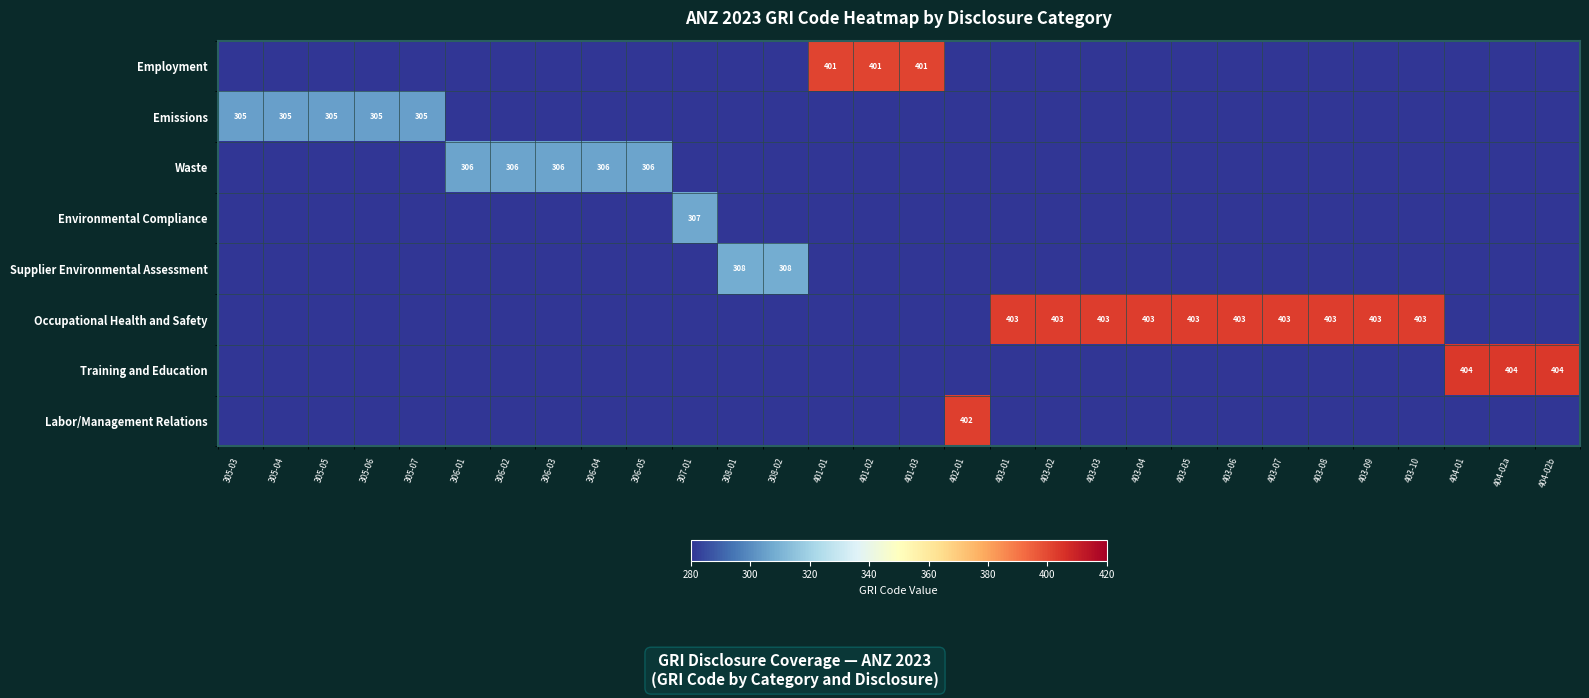

Is the value of Supplier Environmental Assessment at 307-01 greater than the value of Employment at 403-02?

No